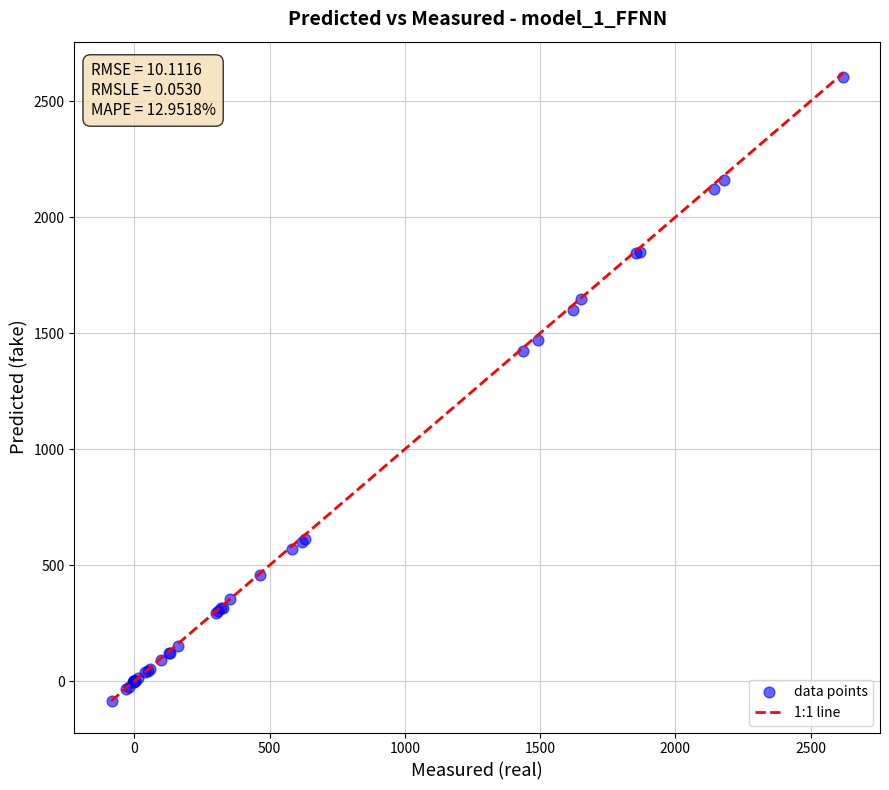

What Y value in the scatter plot is closest to 1258?

1423.8